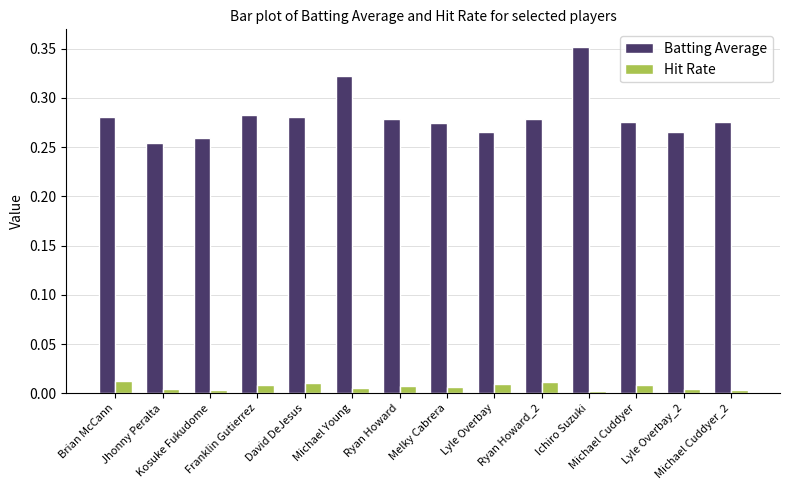

Is it true that Hit Rate equals 0.0 at David DeJesus?

True